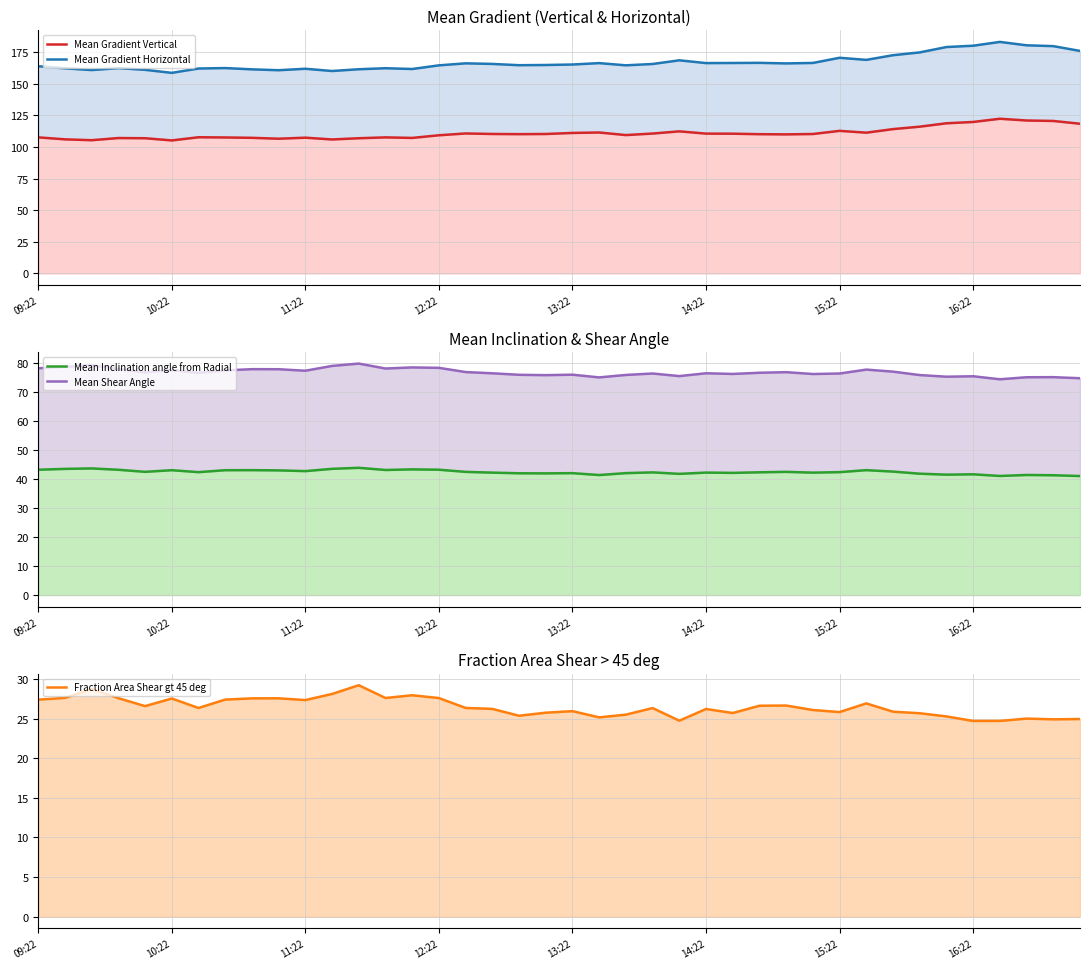

True or false: Mean Shear Angle and Mean Inclination angle from Radial intersect in this chart.

False